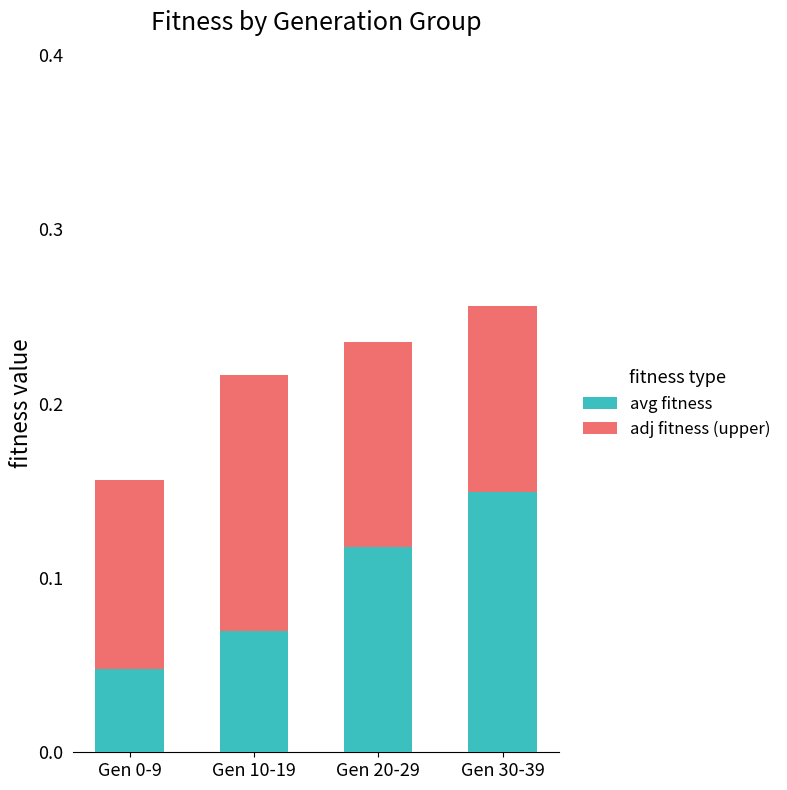

Is it true that avg fitness equals 0.0 at Gen 30-39?

False